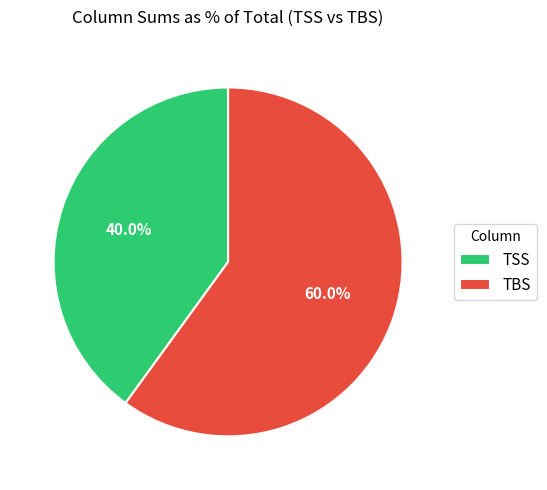

Rank the categories by value from highest to lowest.

TBS, TSS